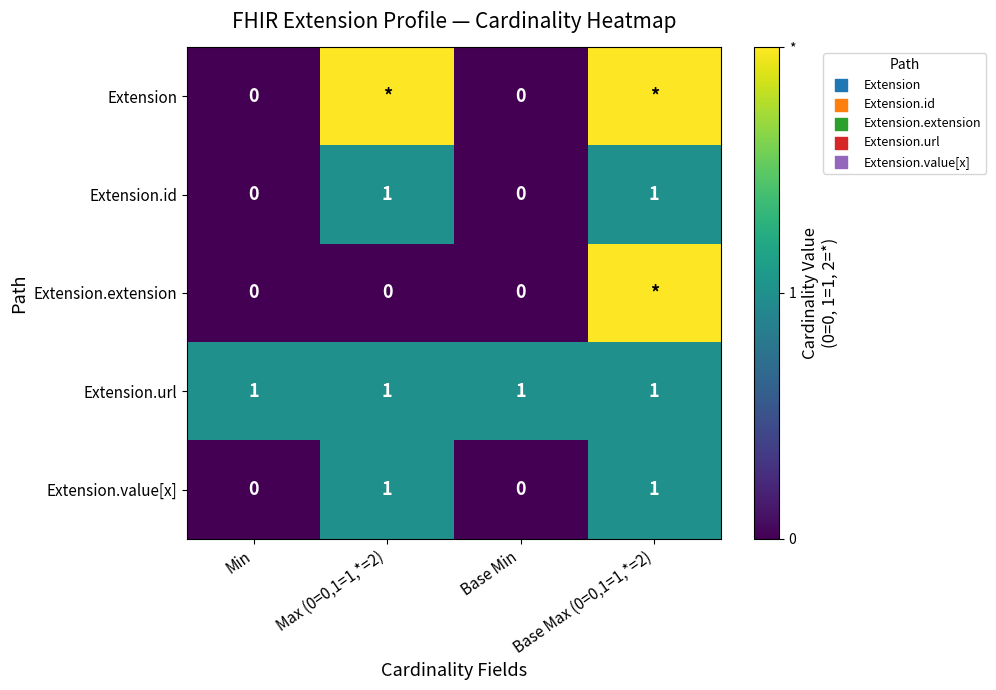

True or false: Extension.id has a value of 1 at Base Max (0=0,1=1,*=2).

True